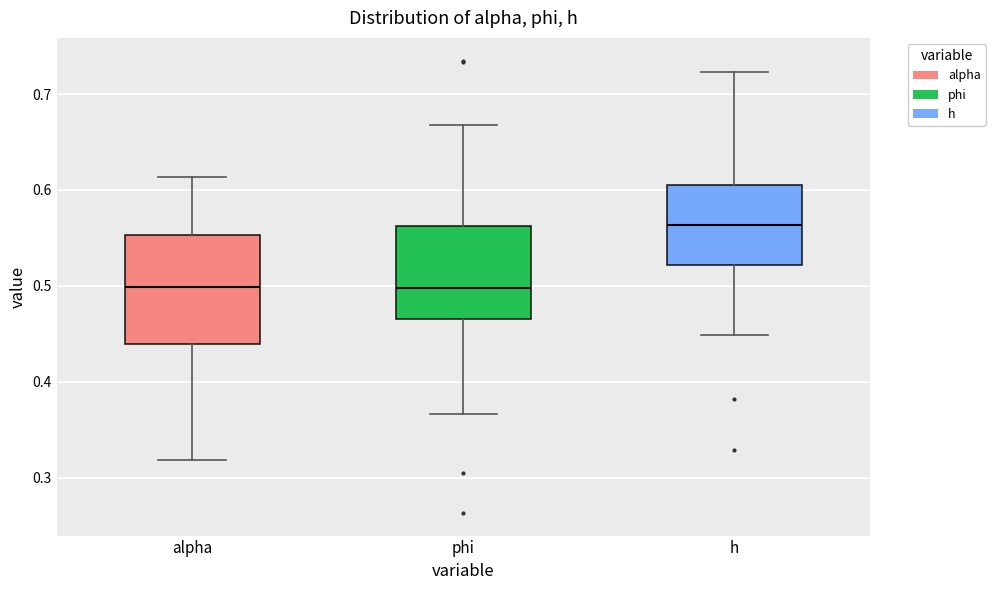

Which box's median line is the highest?

h